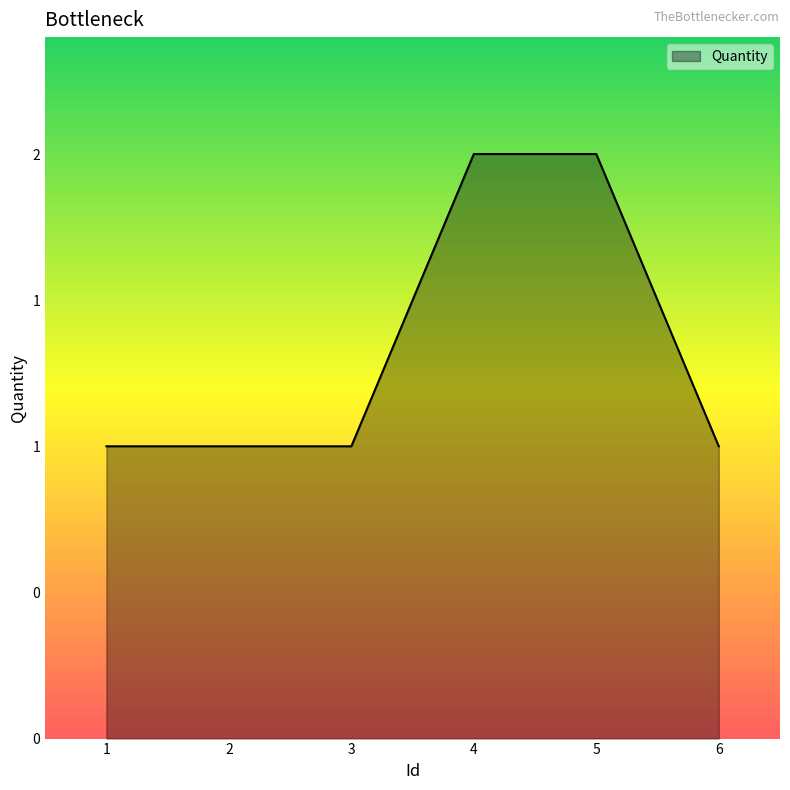

Rank the categories by value from lowest to highest.

1, 2, 3, 6, 4, 5